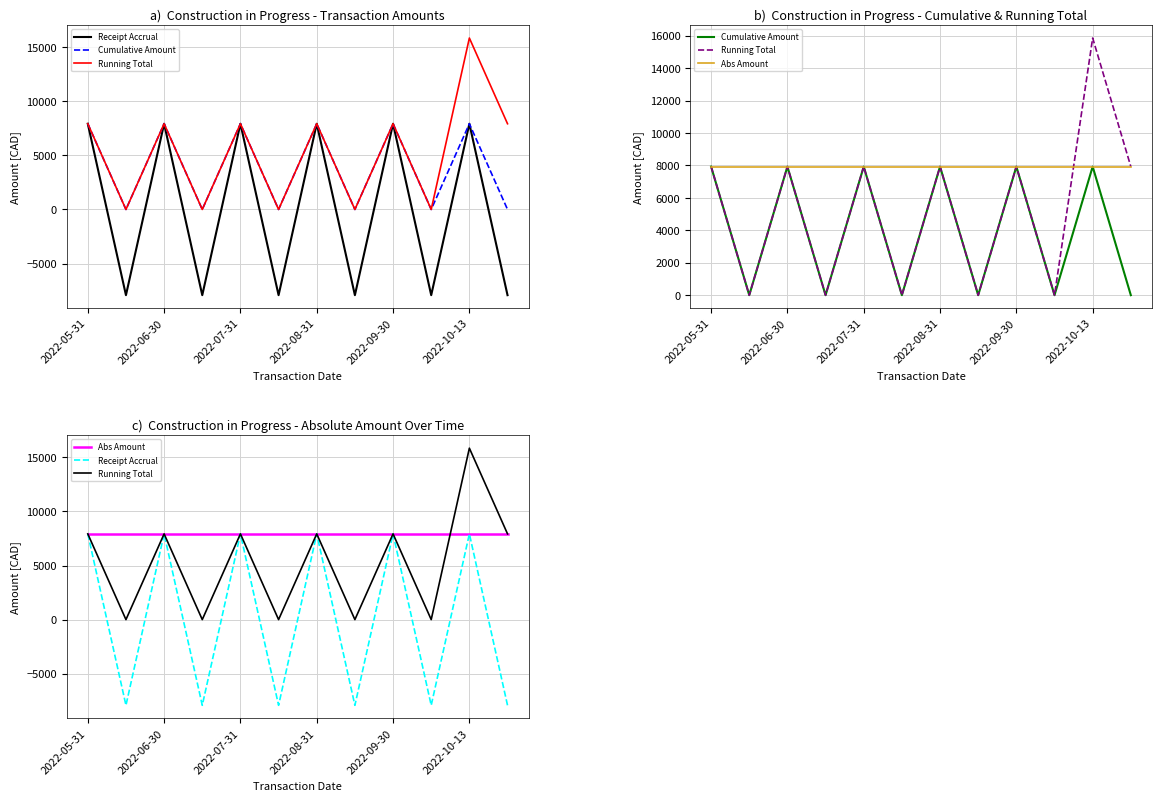

At which label does Receipt Accrual reach its peak?

2022-05-31